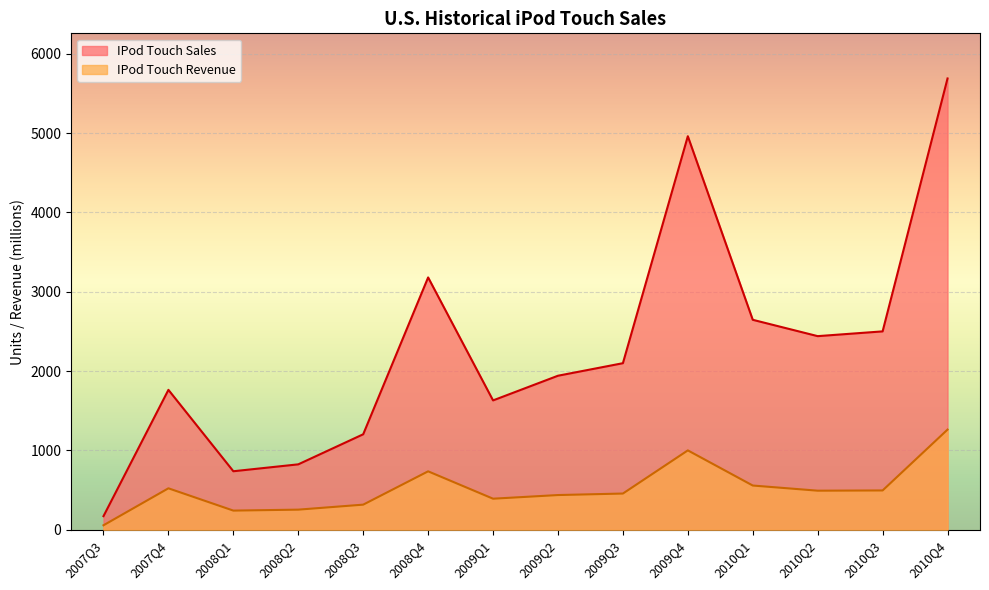

Where does the IPod Touch Sales series first go above 2100?

2008Q4